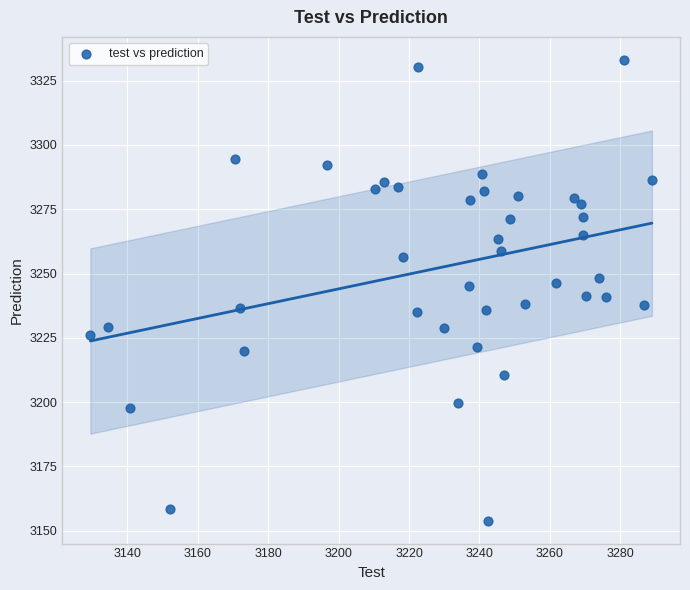

What is the range of X values (max minus min)?

159.4